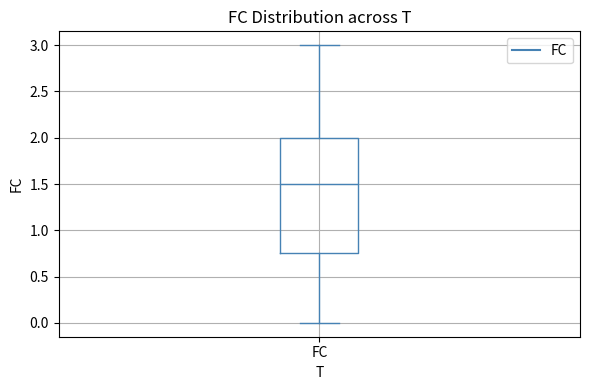

Read this box plot against the y-axis: the position of the median line, the range covered by the box, and the ends of both whiskers. The values are not printed on the chart, so give them approximately, as read against the axis.

median 1.50, box 0.75 to 2.00, whiskers 0.00 to 3.00